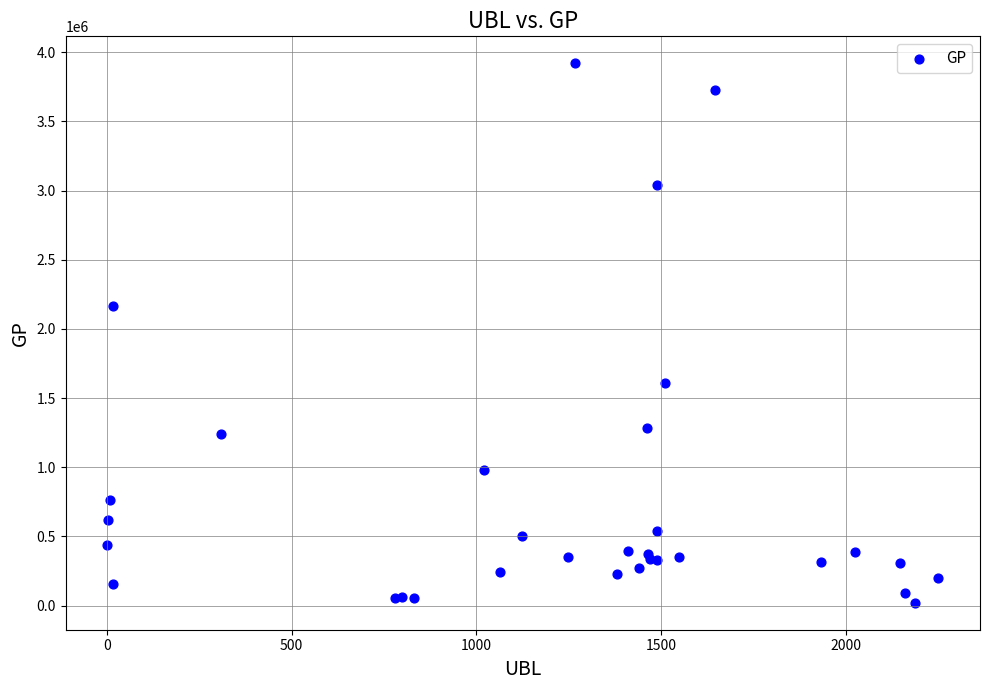

What Y value in the scatter plot is closest to 1970269?

2165175